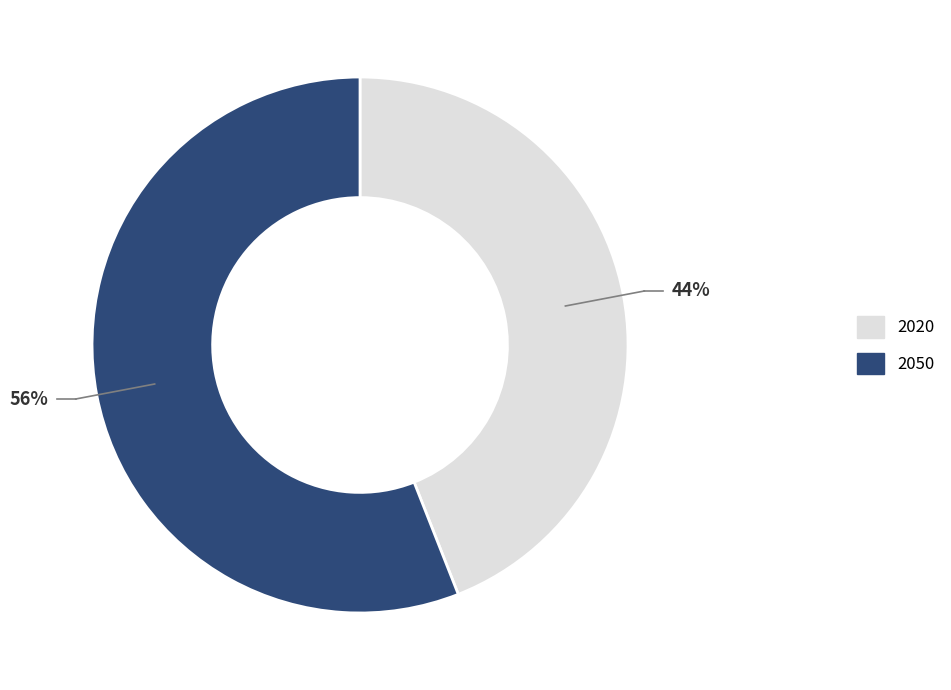

To the nearest percent, what is the difference between the 2020 and 2050 slice percentages?

12%